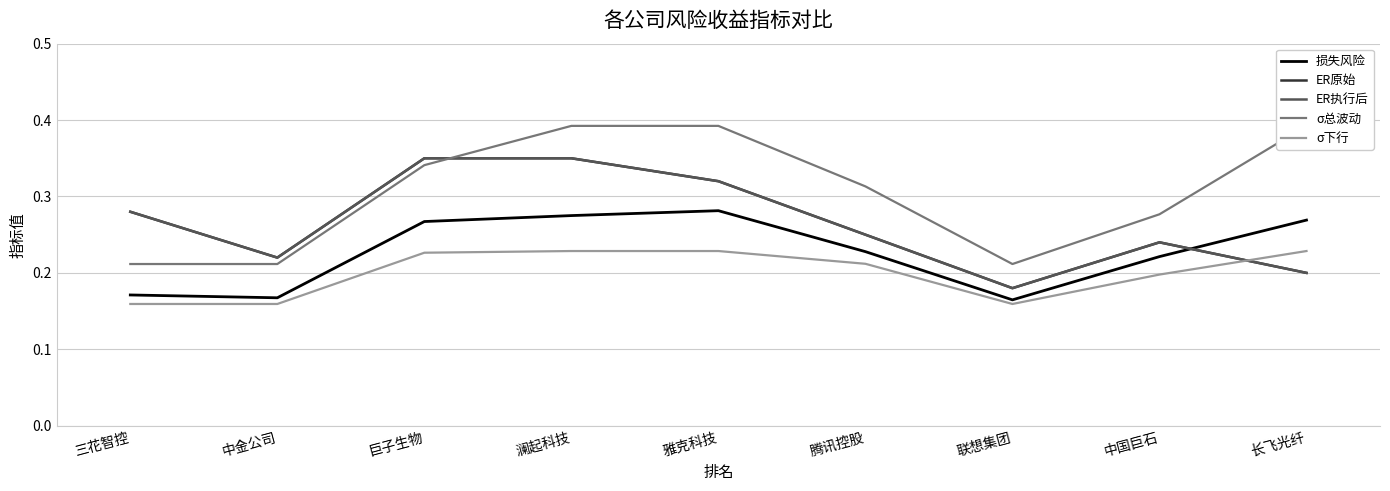

What is the value of the ER原始 point at the 5th from the left?

0.3